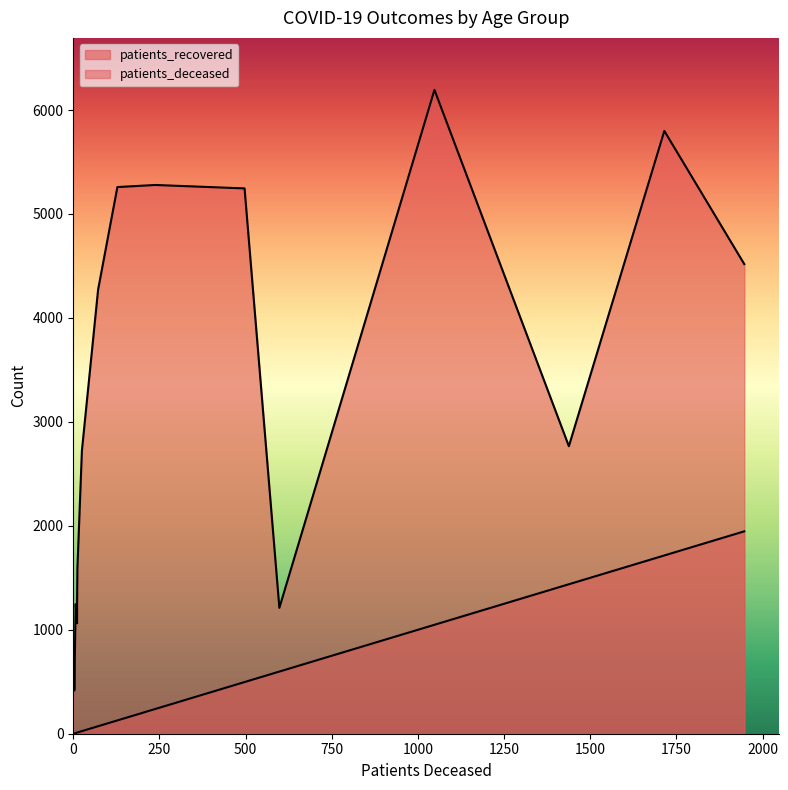

Does the chart have visible grid lines?

No